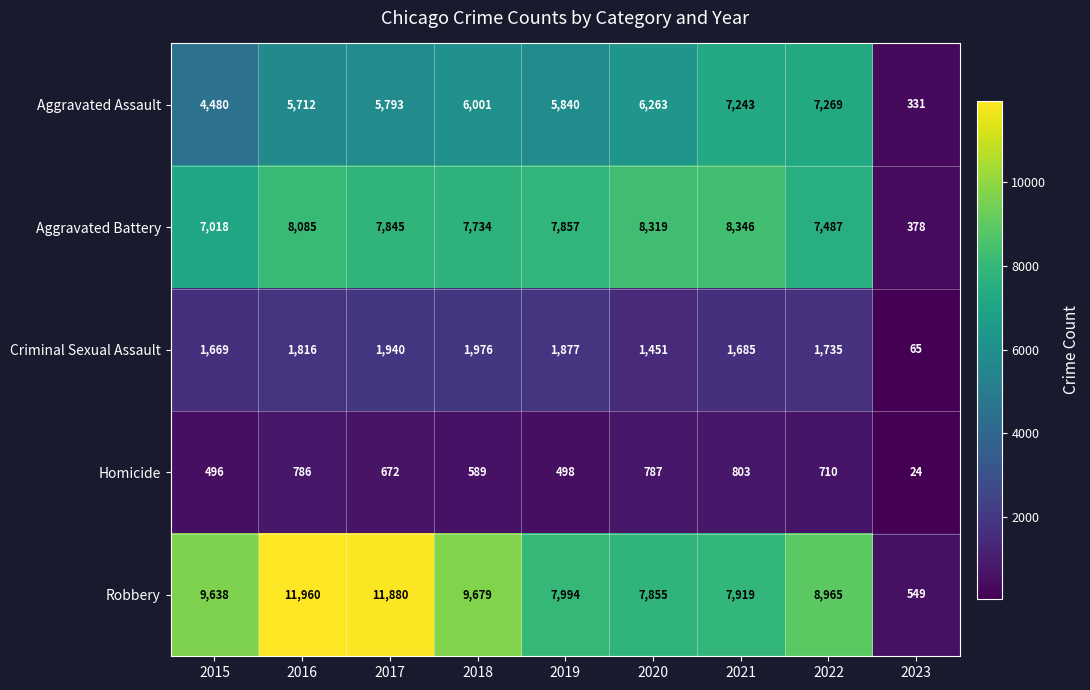

Which label corresponds to the largest value in the chart?

2016